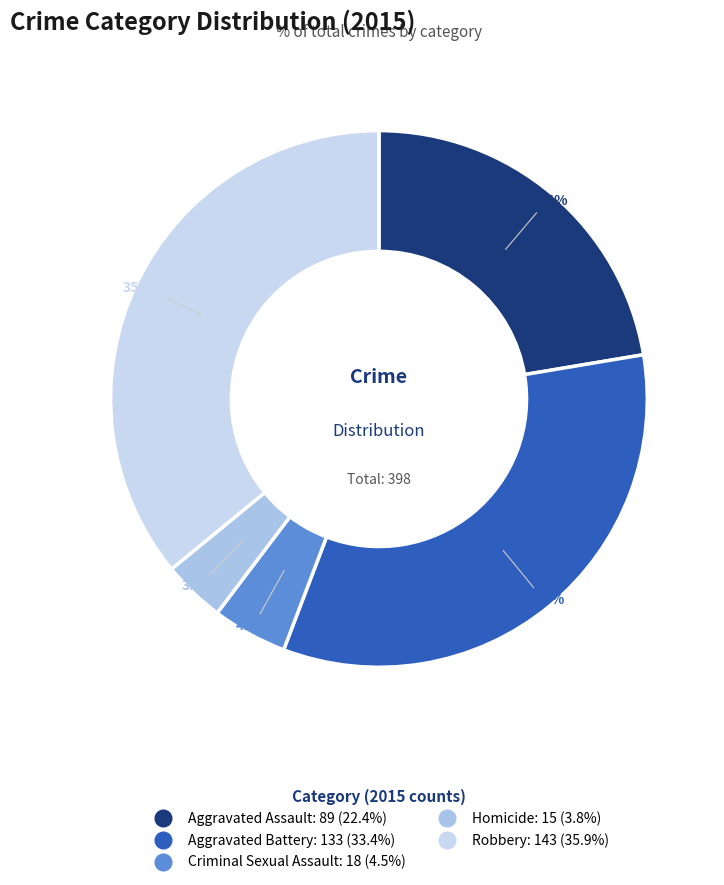

What is the change in value from Criminal Sexual Assault to Homicide?

-3